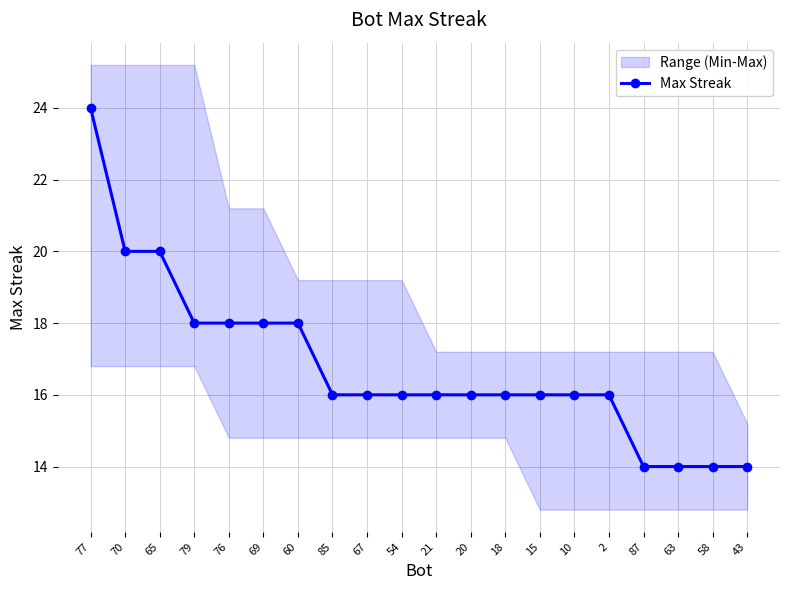

What is the label of the 18th point from the left?

63